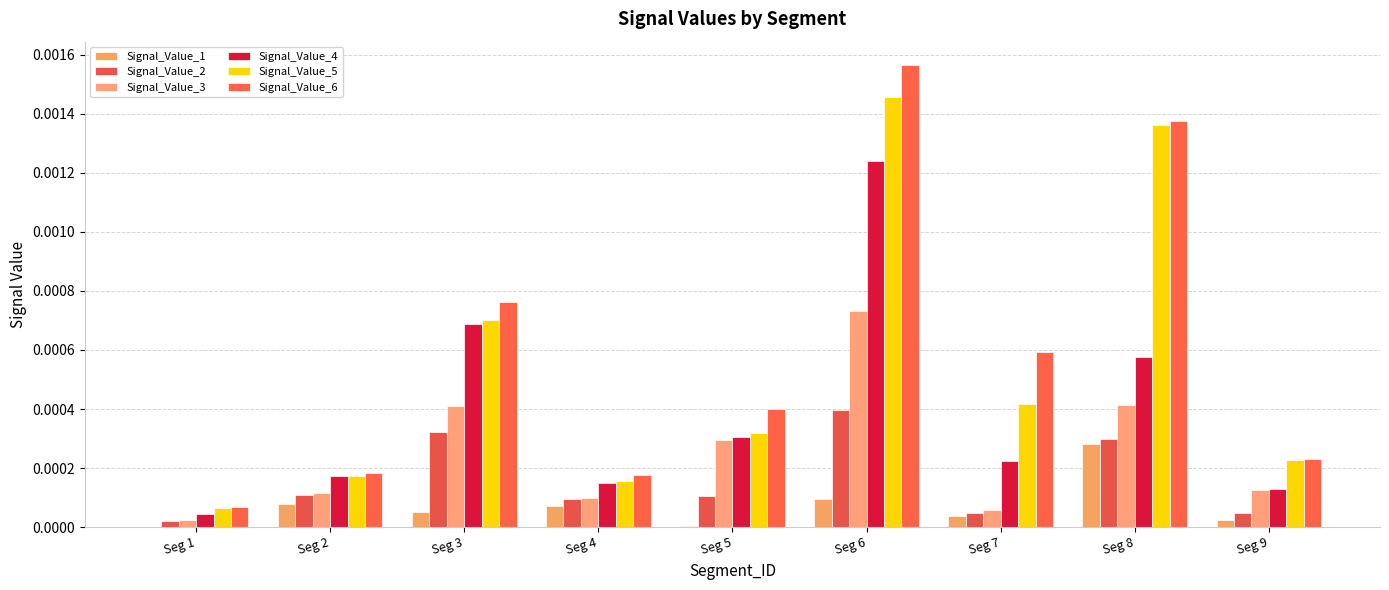

At how many categories does at least one series exceed 0?

9